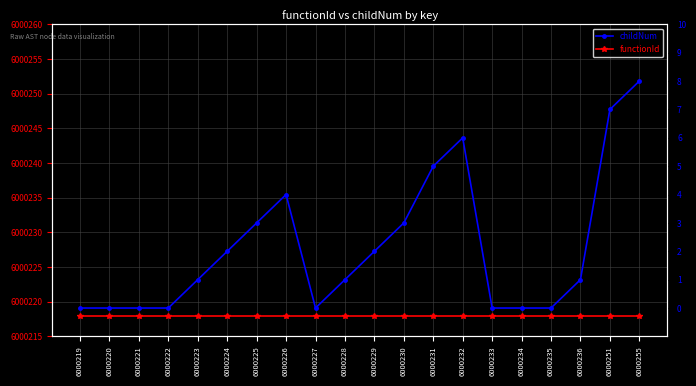

What are all the series names shown in the legend?

functionId, childNum